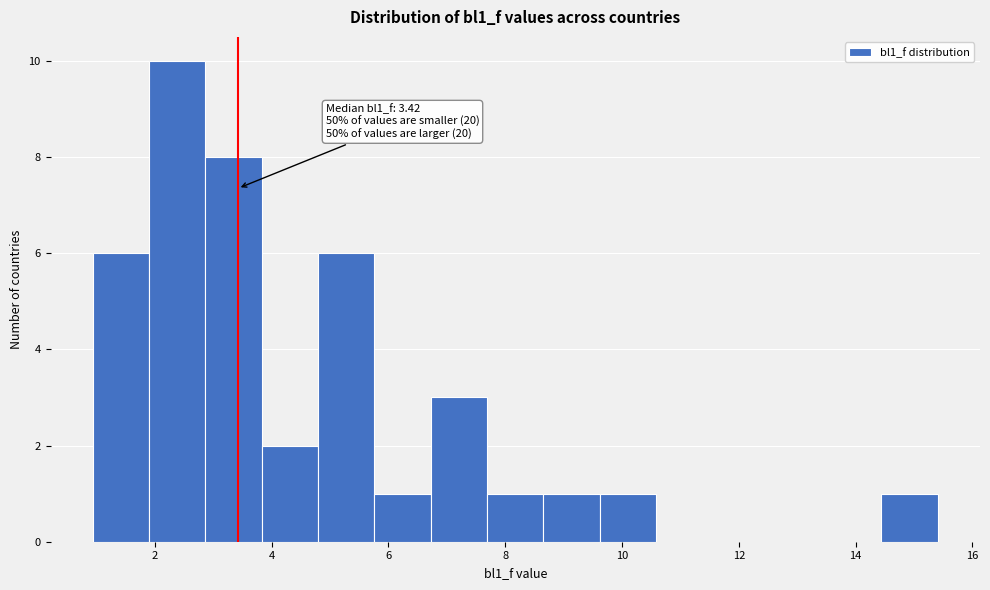

Over which range of the x-axis is the bar tallest?

2.0 to 2.8